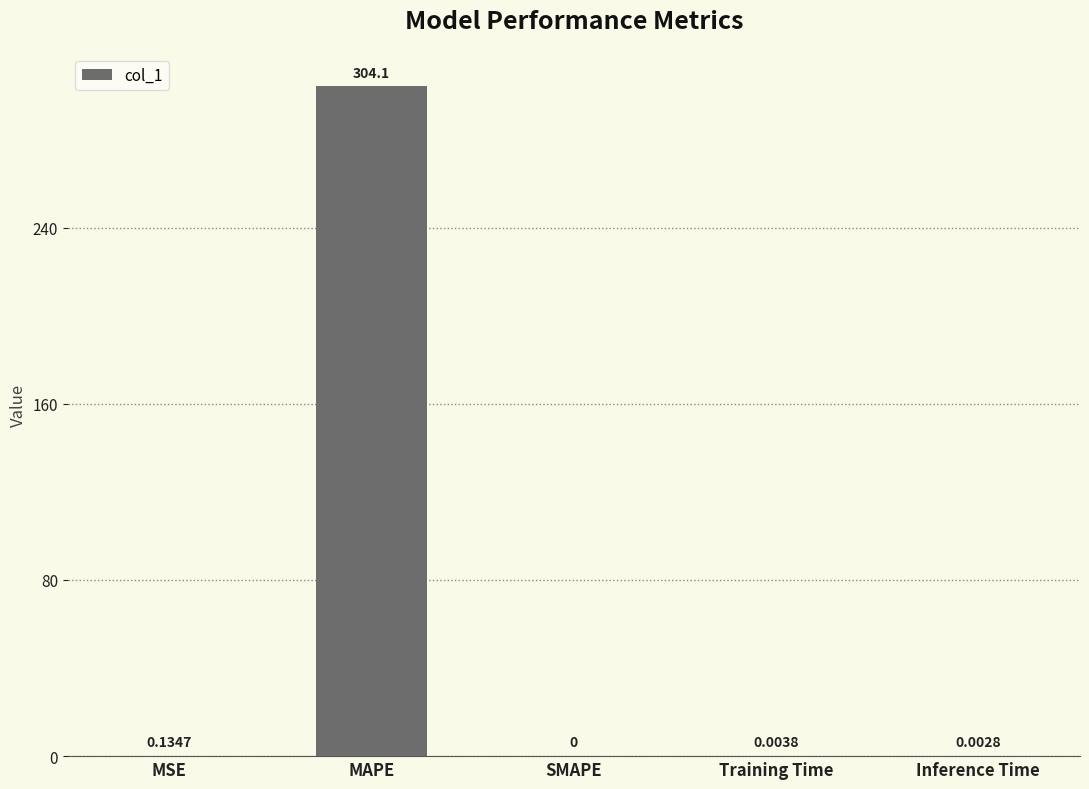

Where is the data nearest to the value 152?

MSE